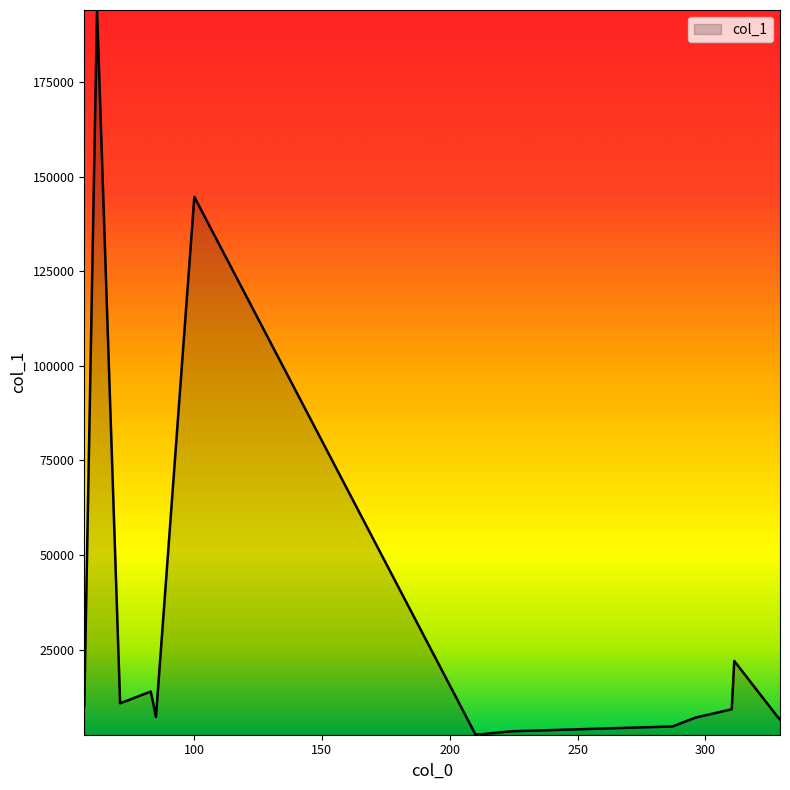

What is the difference between the maximum and minimum values?

191567.2